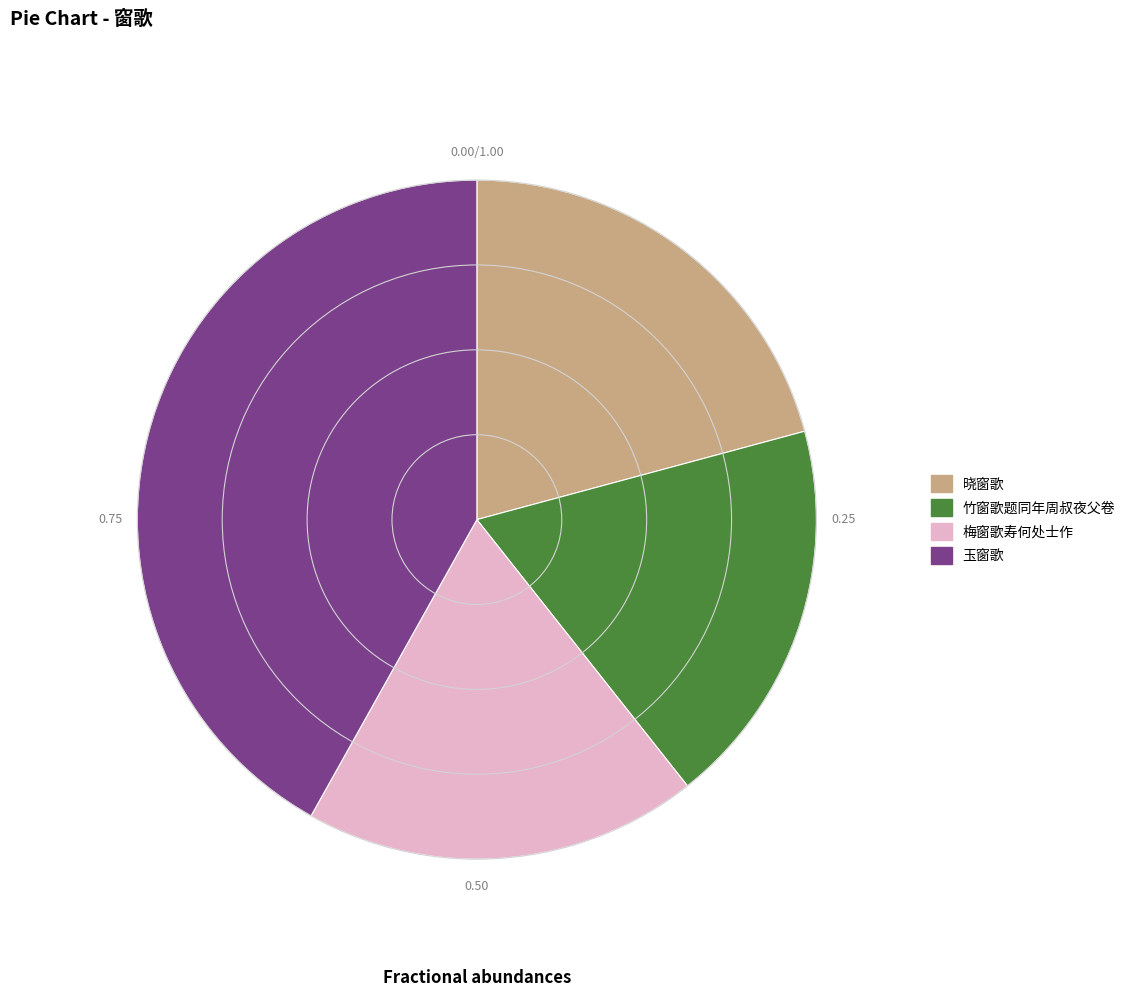

Combined, do 梅窗歌寿何处士作 and 晓窗歌 account for over 50%?

No